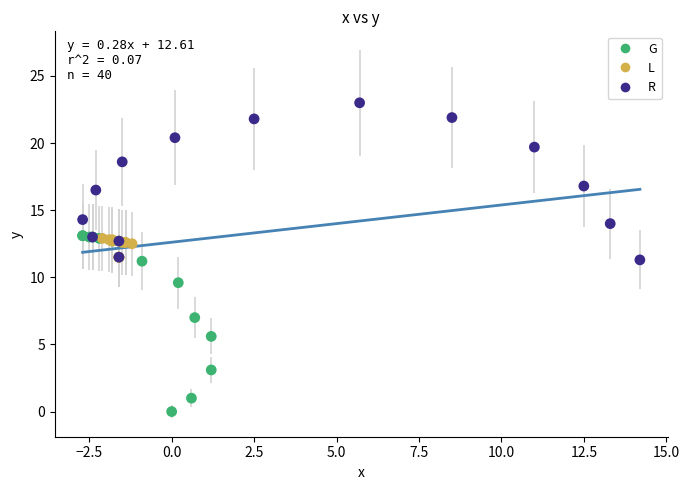

What are all the series names shown in the legend?

G, L, R